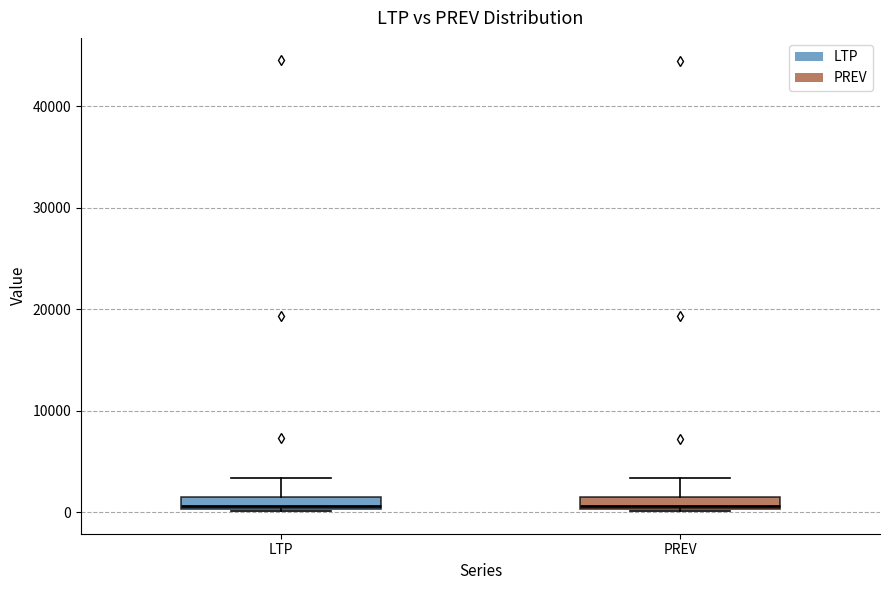

Where does the median line of the box for LTP sit on the y-axis? The values are not printed on the chart, so give them approximately, as read against the axis.

1000